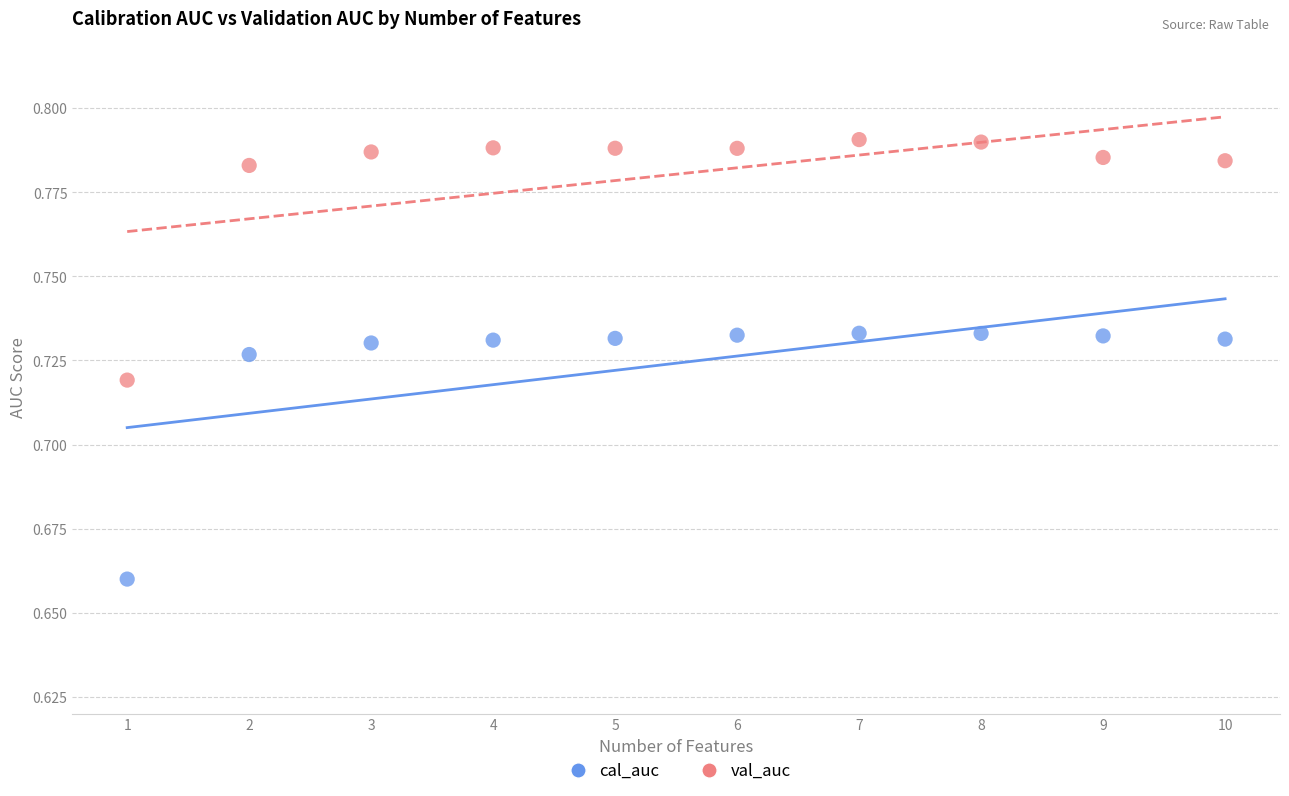

Across all data points, what is the range of X values (max minus min)?

9.0